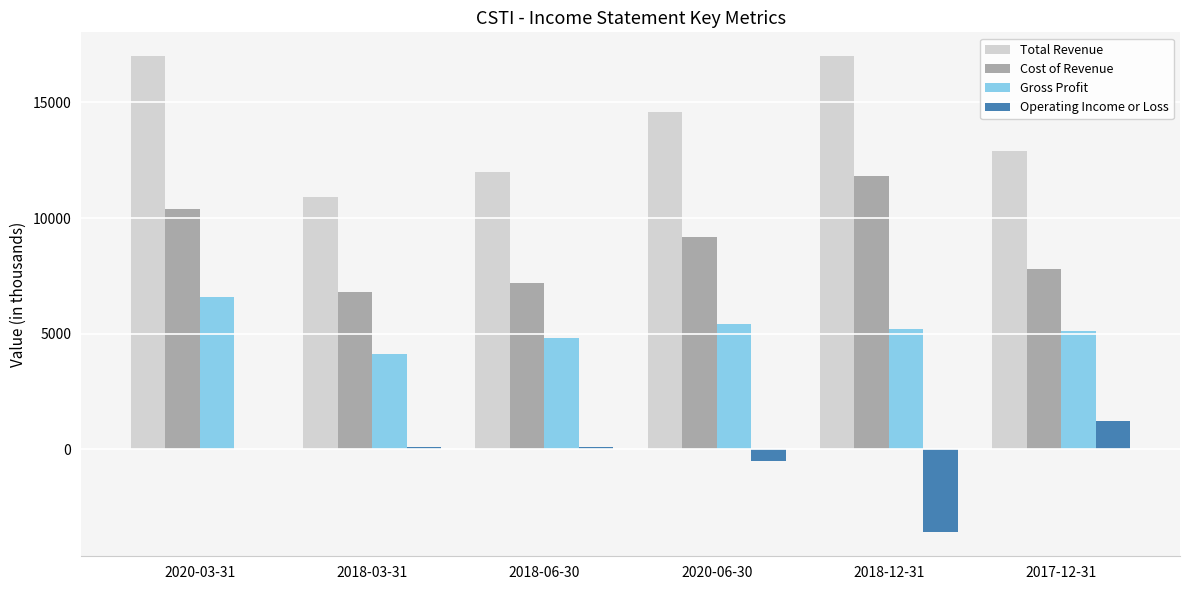

Reading left to right, list all the values displayed in this chart.

Total Revenue: 2020-03-31=17000	2018-03-31=10900	2018-06-30=12000	2020-06-30=14600	2018-12-31=17000	2017-12-31=12900
Cost of Revenue: 2020-03-31=10400	2018-03-31=6800	2018-06-30=7200	2020-06-30=9200	2018-12-31=11800	2017-12-31=7800
Gross Profit: 2020-03-31=6600	2018-03-31=4100	2018-06-30=4800	2020-06-30=5400	2018-12-31=5200	2017-12-31=5100
Operating Income or Loss: 2020-03-31=0	2018-03-31=100	2018-06-30=100	2020-06-30=-500	2018-12-31=-3600	2017-12-31=1200